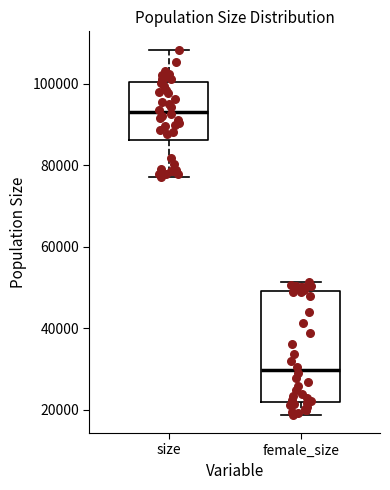

Comparing the boxes themselves (not the whiskers), which one is the tallest?

female_size